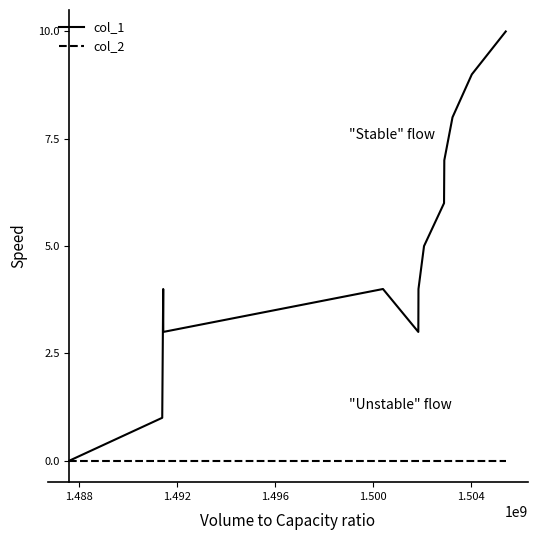

What is the maximum value for col_1?

10